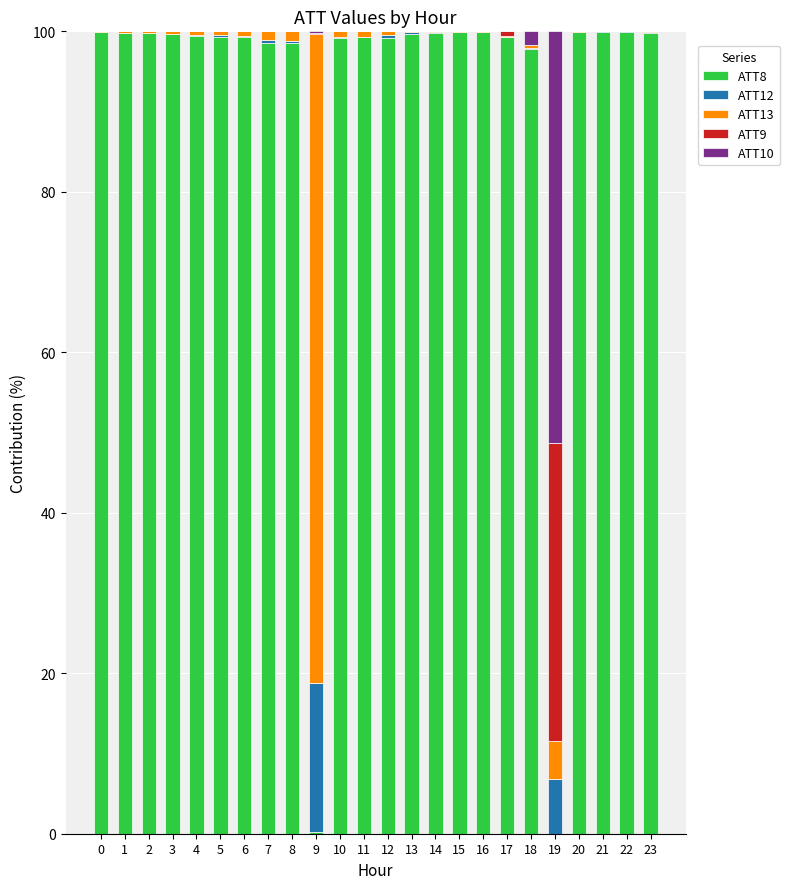

Is it true that ATT8 equals 68.7 at 15?

False